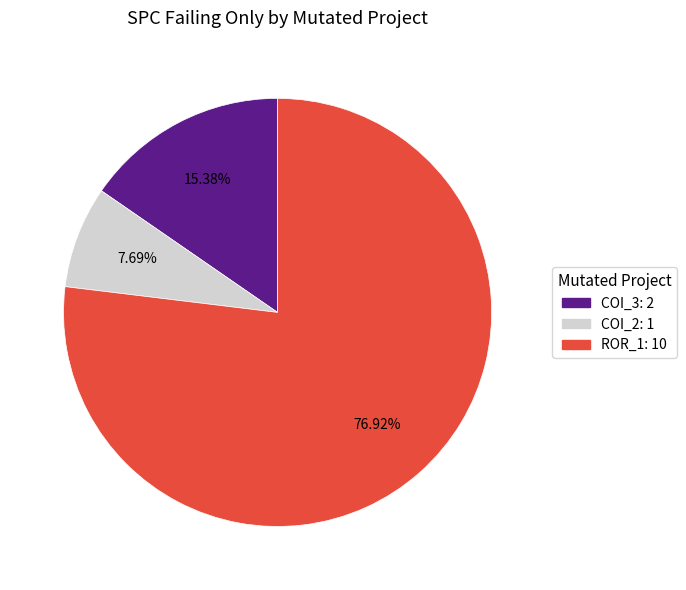

How many slices are in this pie chart?

3